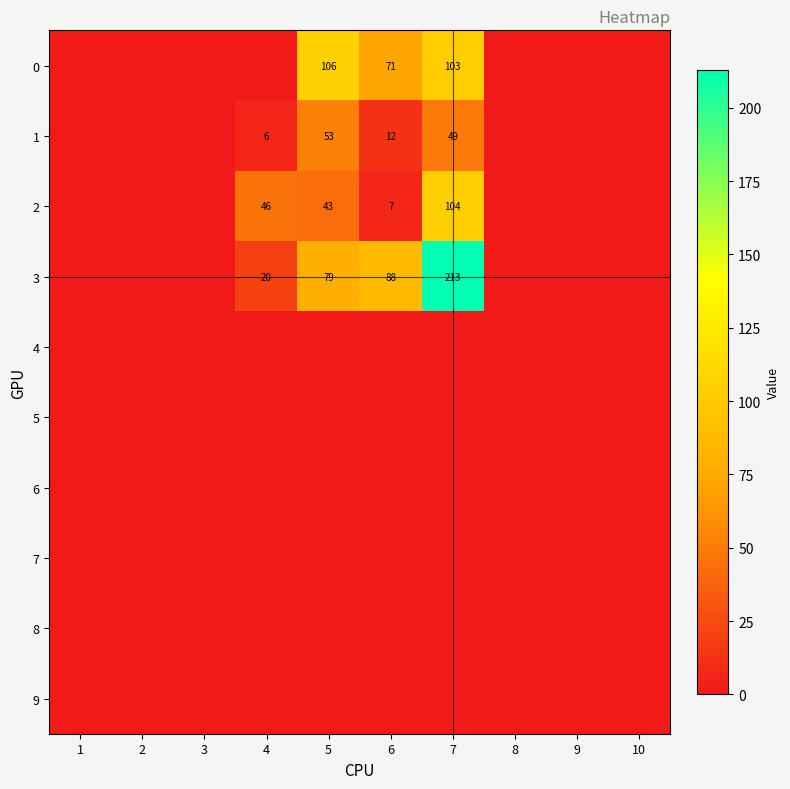

The value of 0 at 5 is 106. True or false?

True